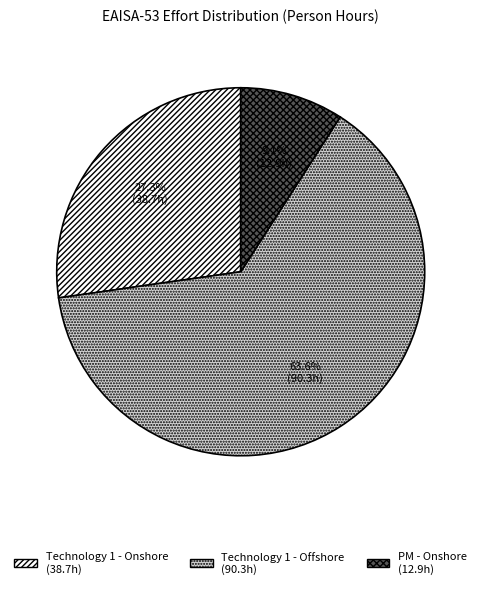

True or false: Technology 1 - Offshore accounts for 64% of the total.

True